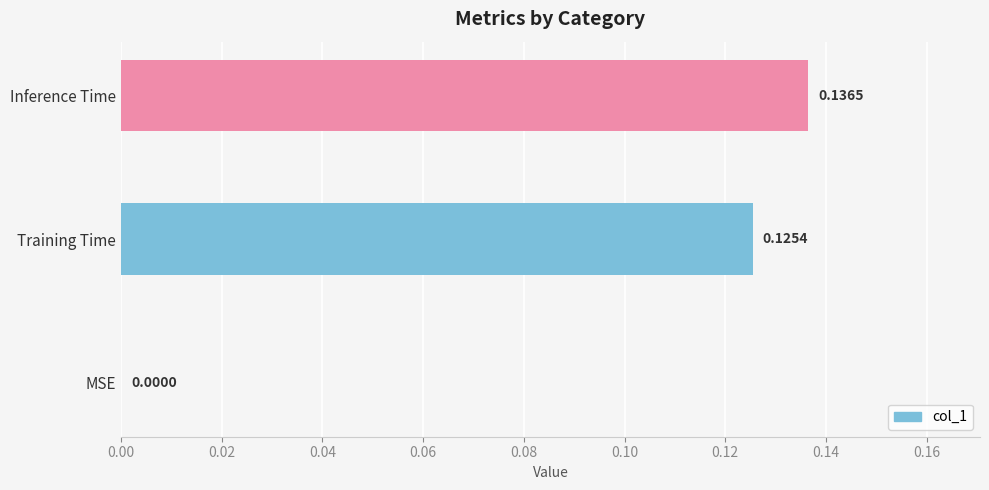

What is the sum of all values?

0.3